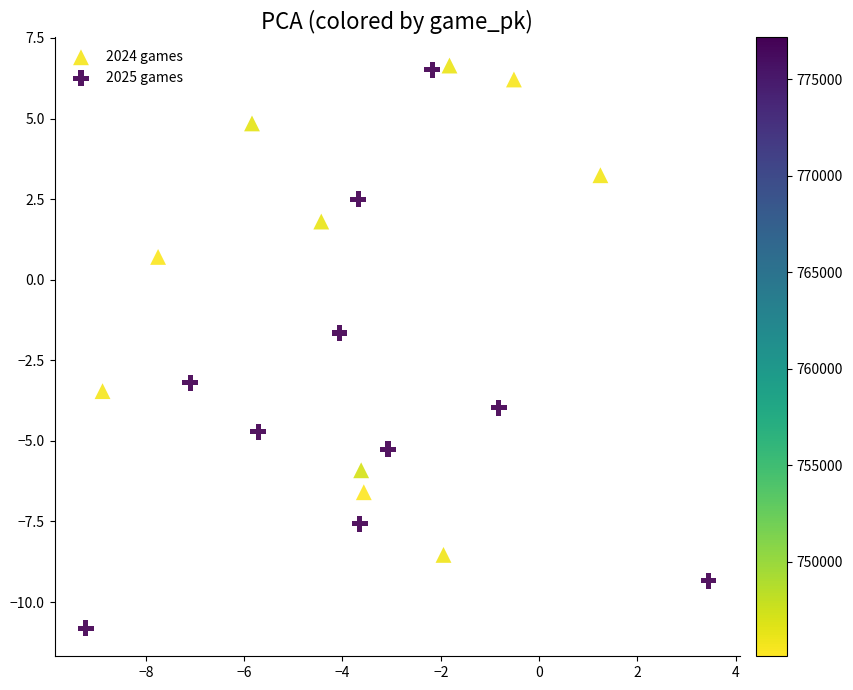

Which series contains the lowest Y value?

2025 games